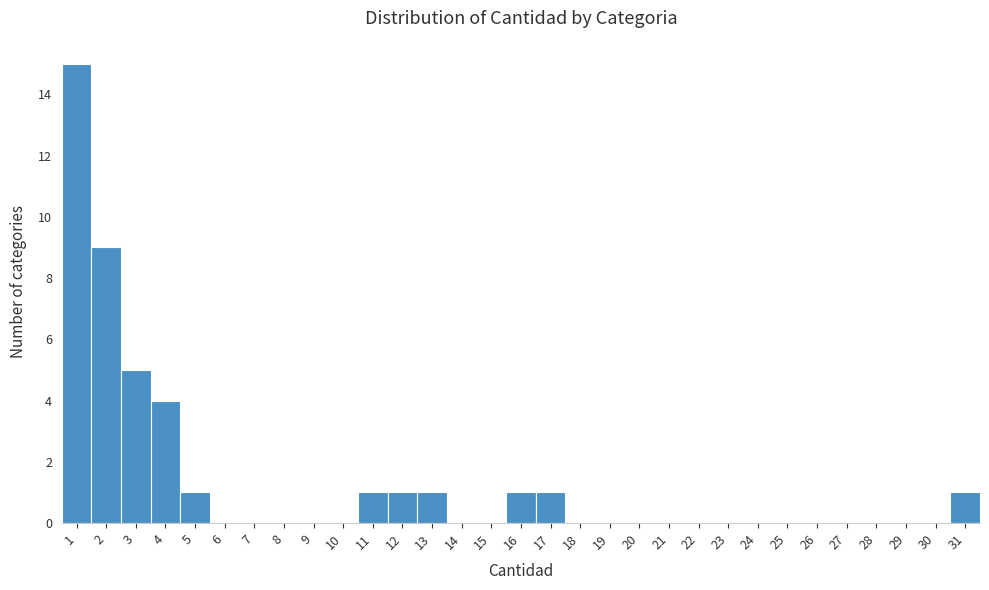

Which range on the x-axis has the tallest bar?

0.5 to 1.5